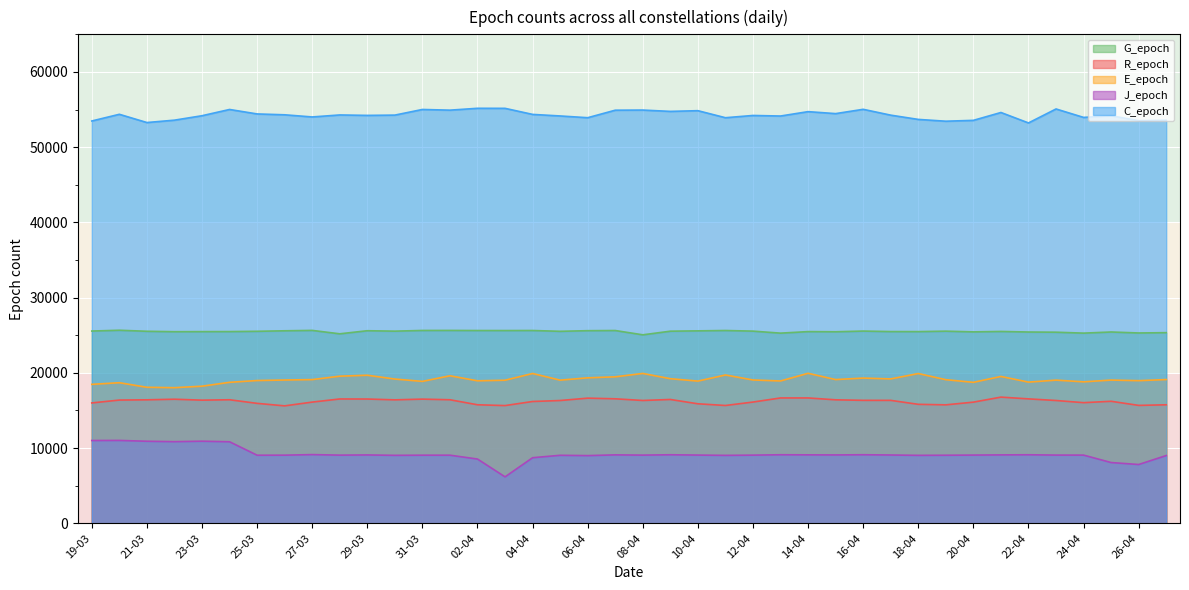

What is the sum of all J_epoch values?

367948